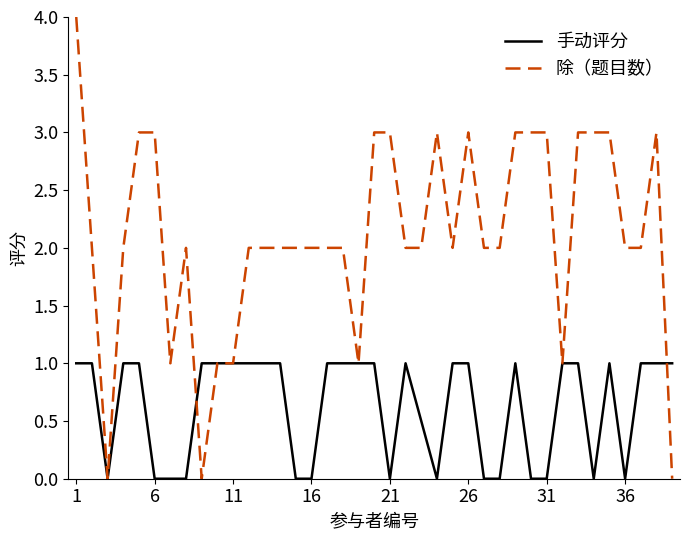

Which series has the largest range (max minus min)?

除（题目数）